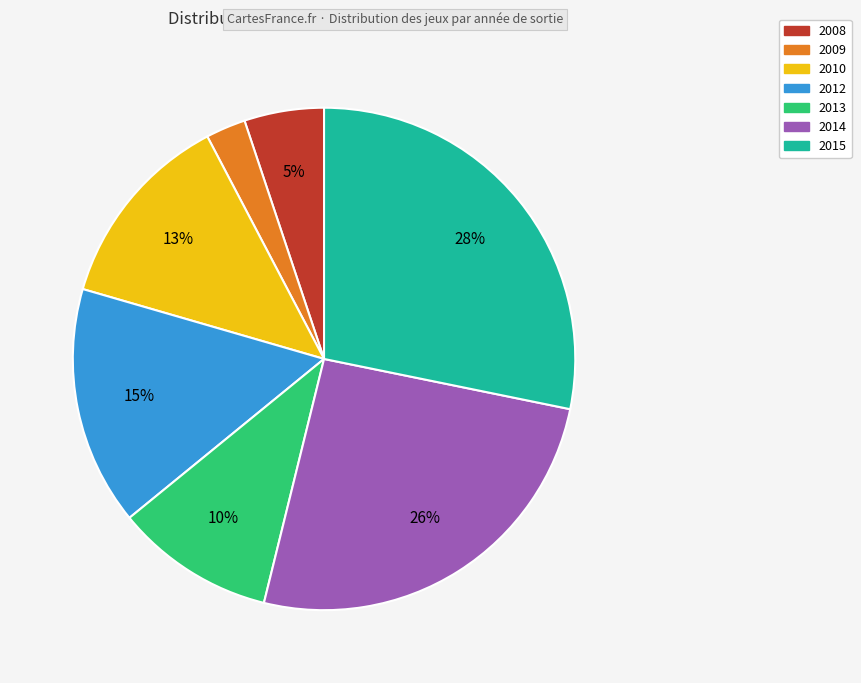

Approximately how many times larger is the value at 2015 compared to 2010?

2.2